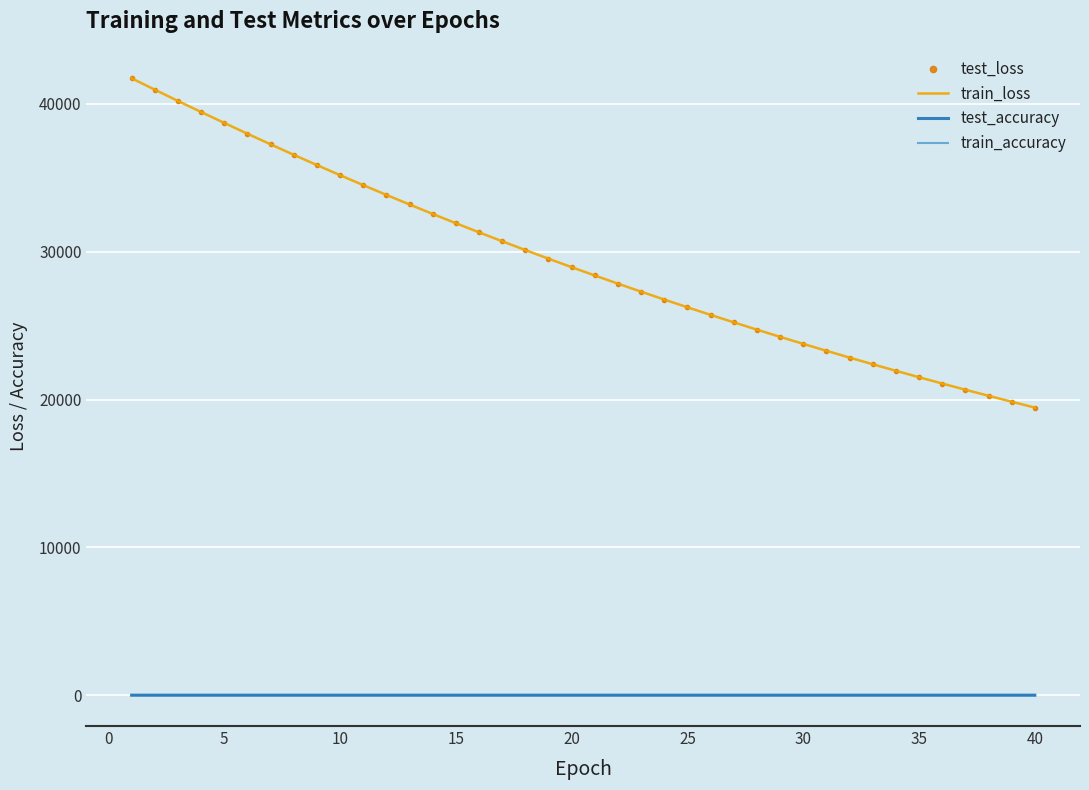

What is the maximum value shown in the chart?

41733.1